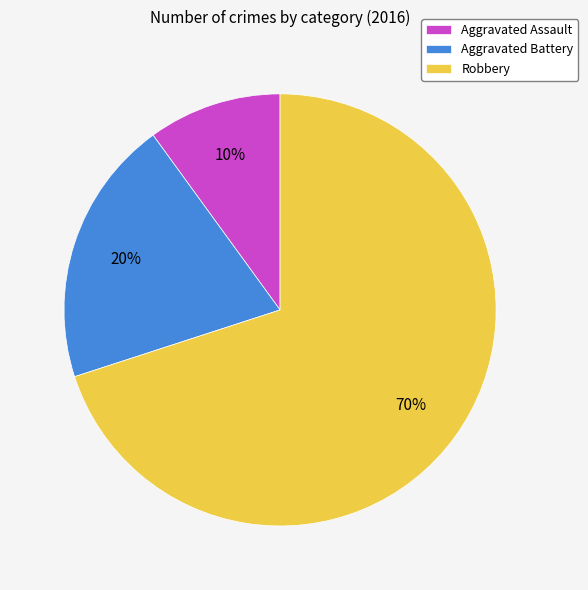

Is there any slice that represents more than half of the pie?

Yes